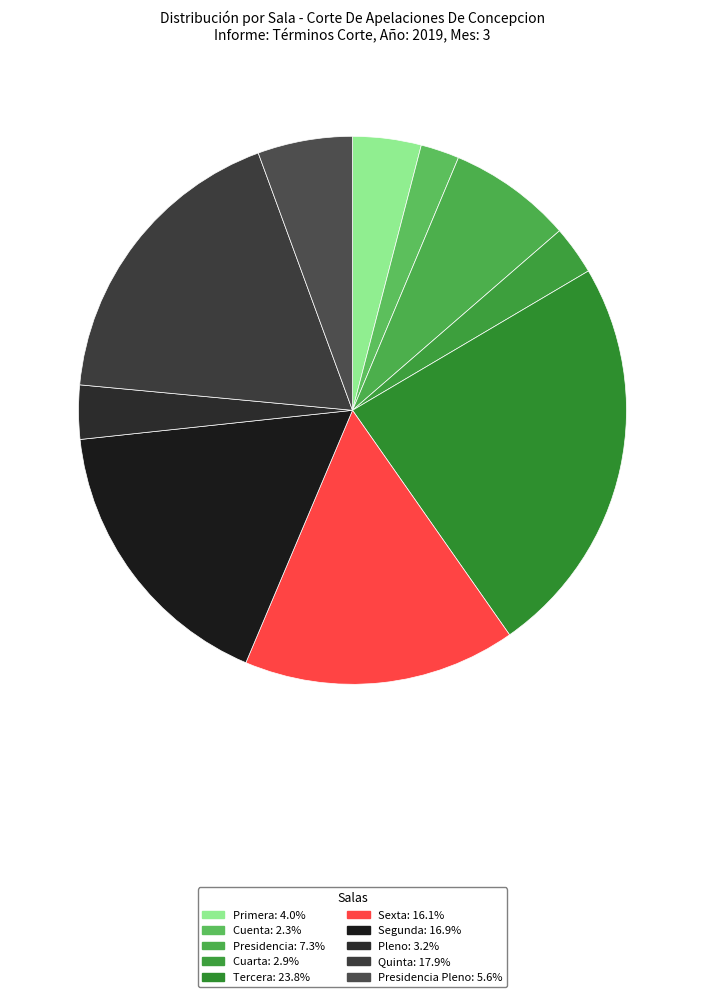

Rank the categories by value from lowest to highest.

Cuenta, Cuarta, Pleno, Primera, Presidencia Pleno, Presidencia, Sexta, Segunda, Quinta, Tercera